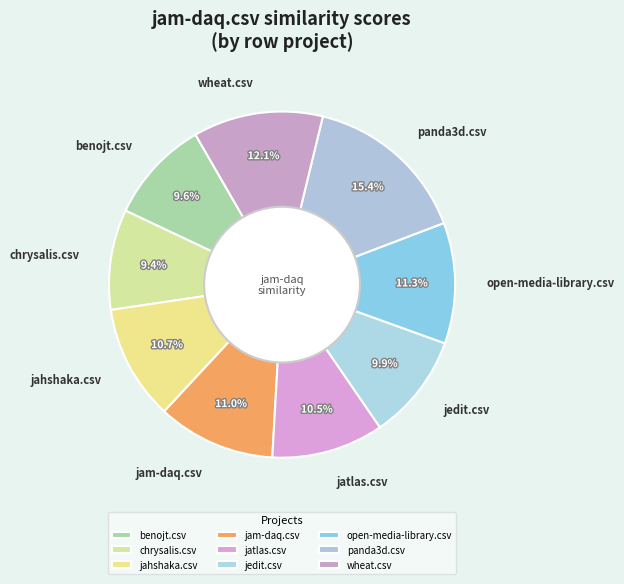

Between chrysalis.csv and wheat.csv, which is larger?

wheat.csv